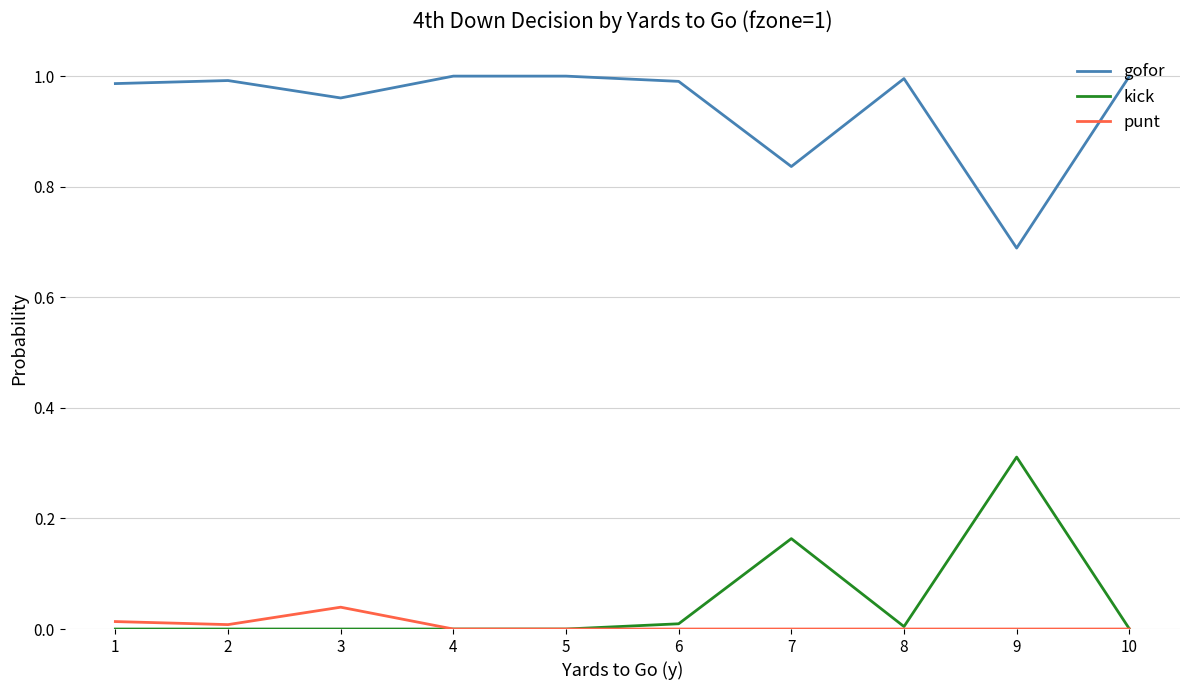

Which series has the largest total across all categories?

gofor